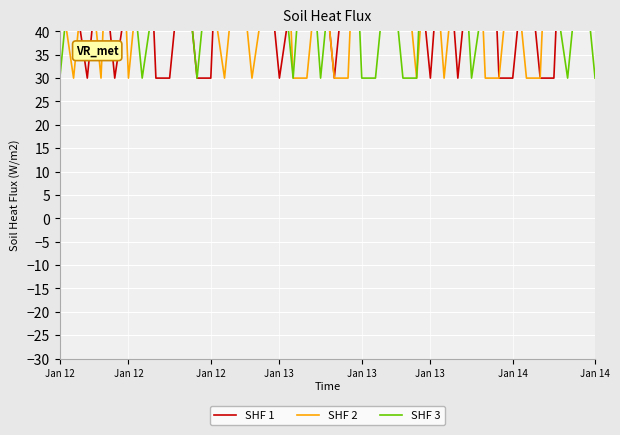

What is the value of the SHF 3 point at the 13th from the left?

80